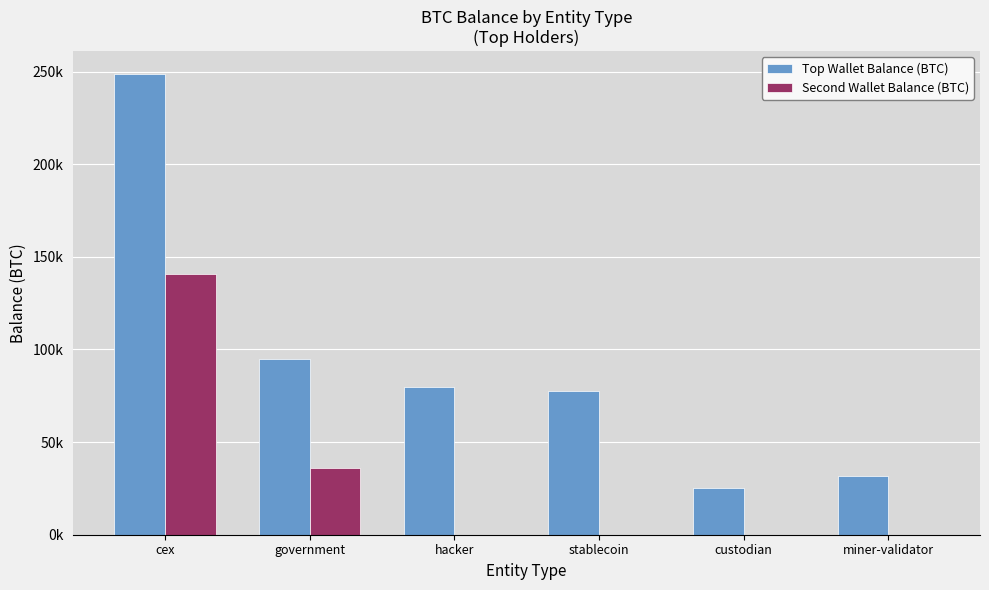

Rank the categories by Second Wallet Balance (BTC) value from lowest to highest.

hacker, stablecoin, custodian, miner-validator, government, cex